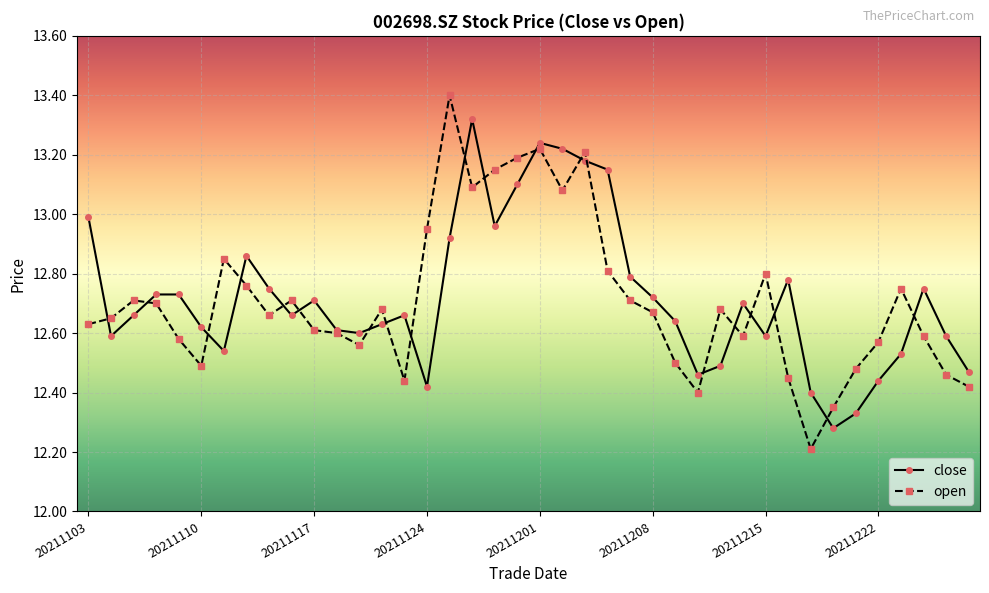

True or false: open has more than 0 interior local peaks.

True